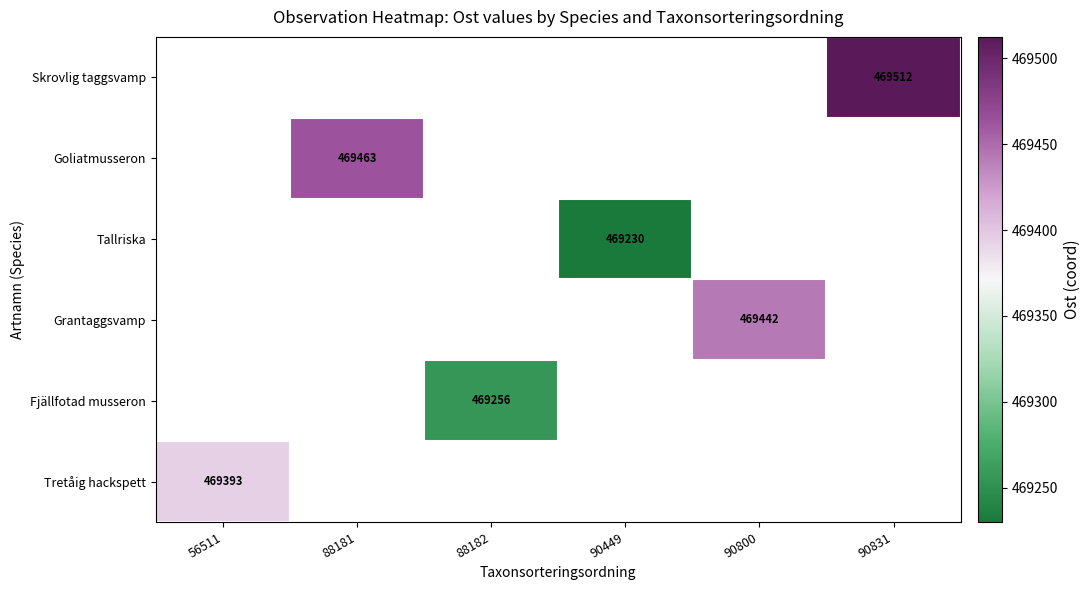

The value of Goliatmusseron at 88181 is 110566.9. True or false?

False